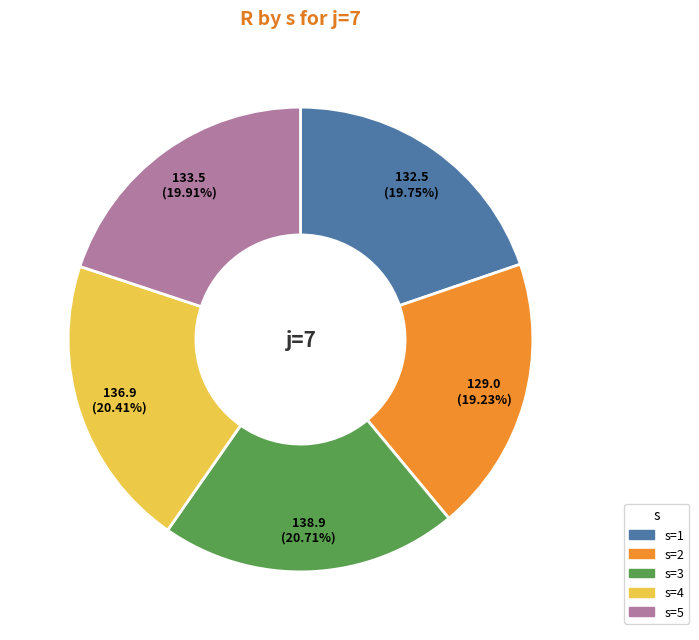

How many slices are in this pie chart?

5